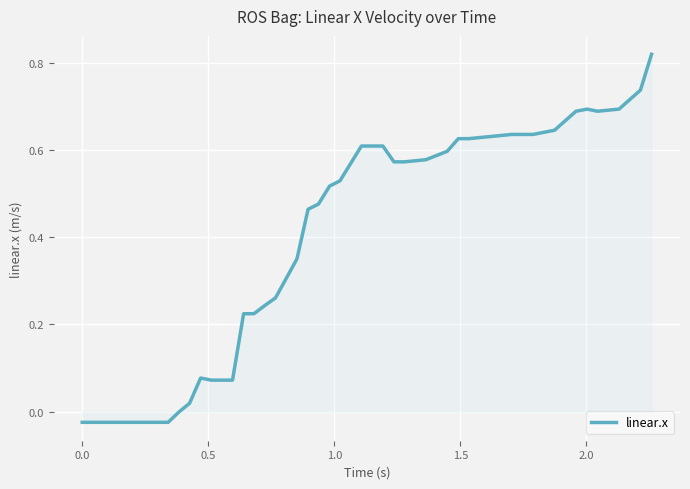

How many lines are shown in the chart?

1